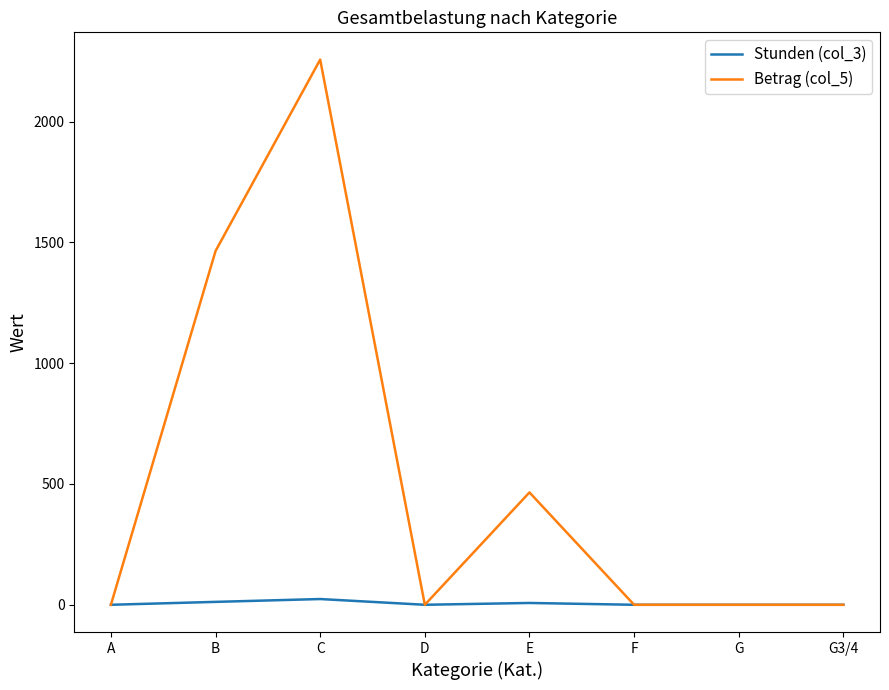

Which series has the largest total across all categories?

Betrag (col_5)